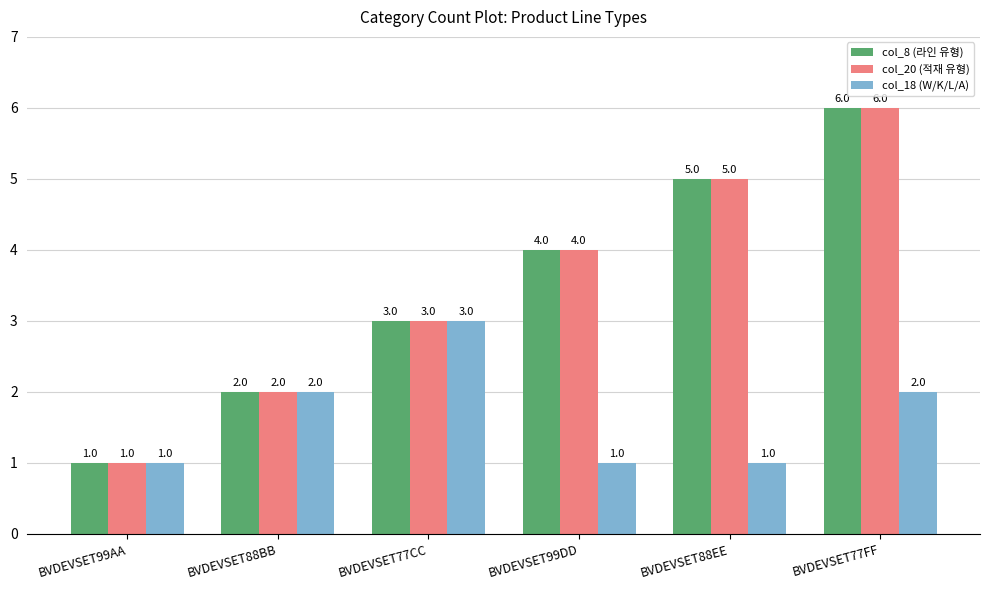

Reading right to left, transcribe all the data shown in this chart.

col_8 (라인 유형): BVDEVSET77FF=6	BVDEVSET88EE=5	BVDEVSET99DD=4	BVDEVSET77CC=3	BVDEVSET88BB=2	BVDEVSET99AA=1
col_20 (적재 유형): BVDEVSET77FF=6	BVDEVSET88EE=5	BVDEVSET99DD=4	BVDEVSET77CC=3	BVDEVSET88BB=2	BVDEVSET99AA=1
col_18 (W/K/L/A): BVDEVSET77FF=2	BVDEVSET88EE=1	BVDEVSET99DD=1	BVDEVSET77CC=3	BVDEVSET88BB=2	BVDEVSET99AA=1